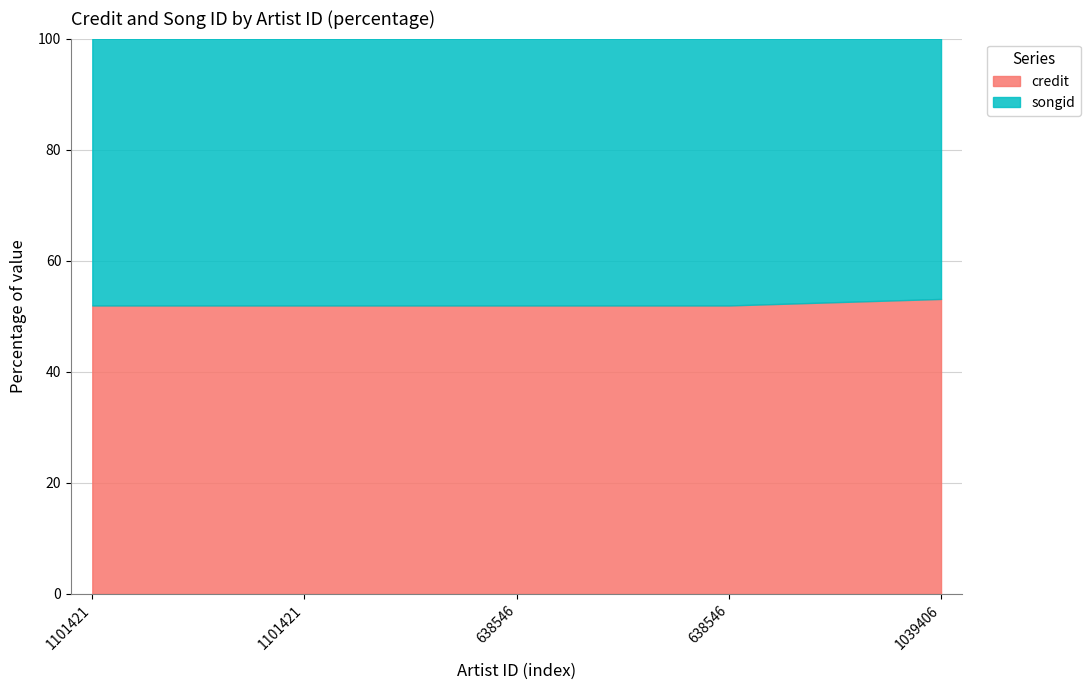

True or false: the data shows 53.1 at 1039406.

True